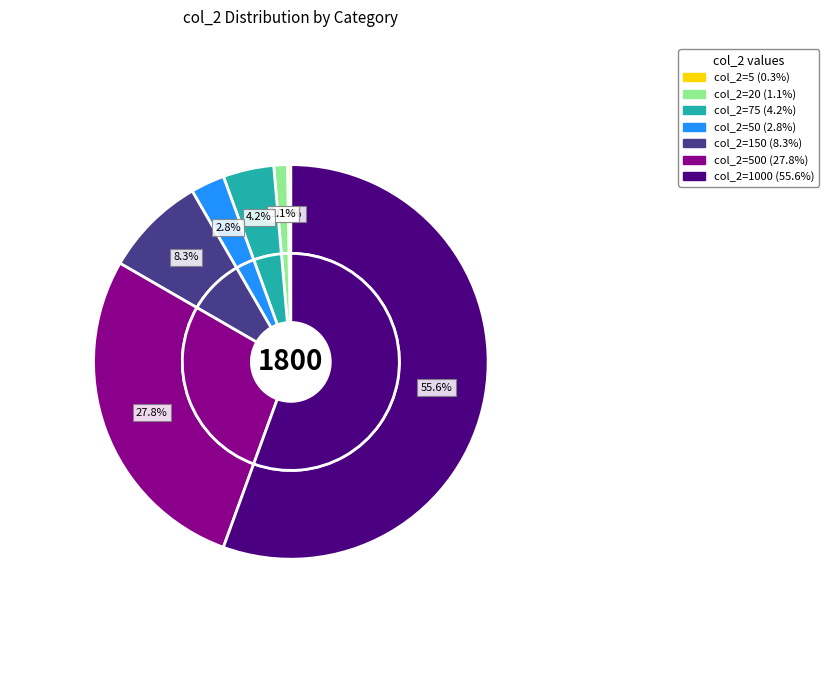

How many slices are in this pie chart?

7